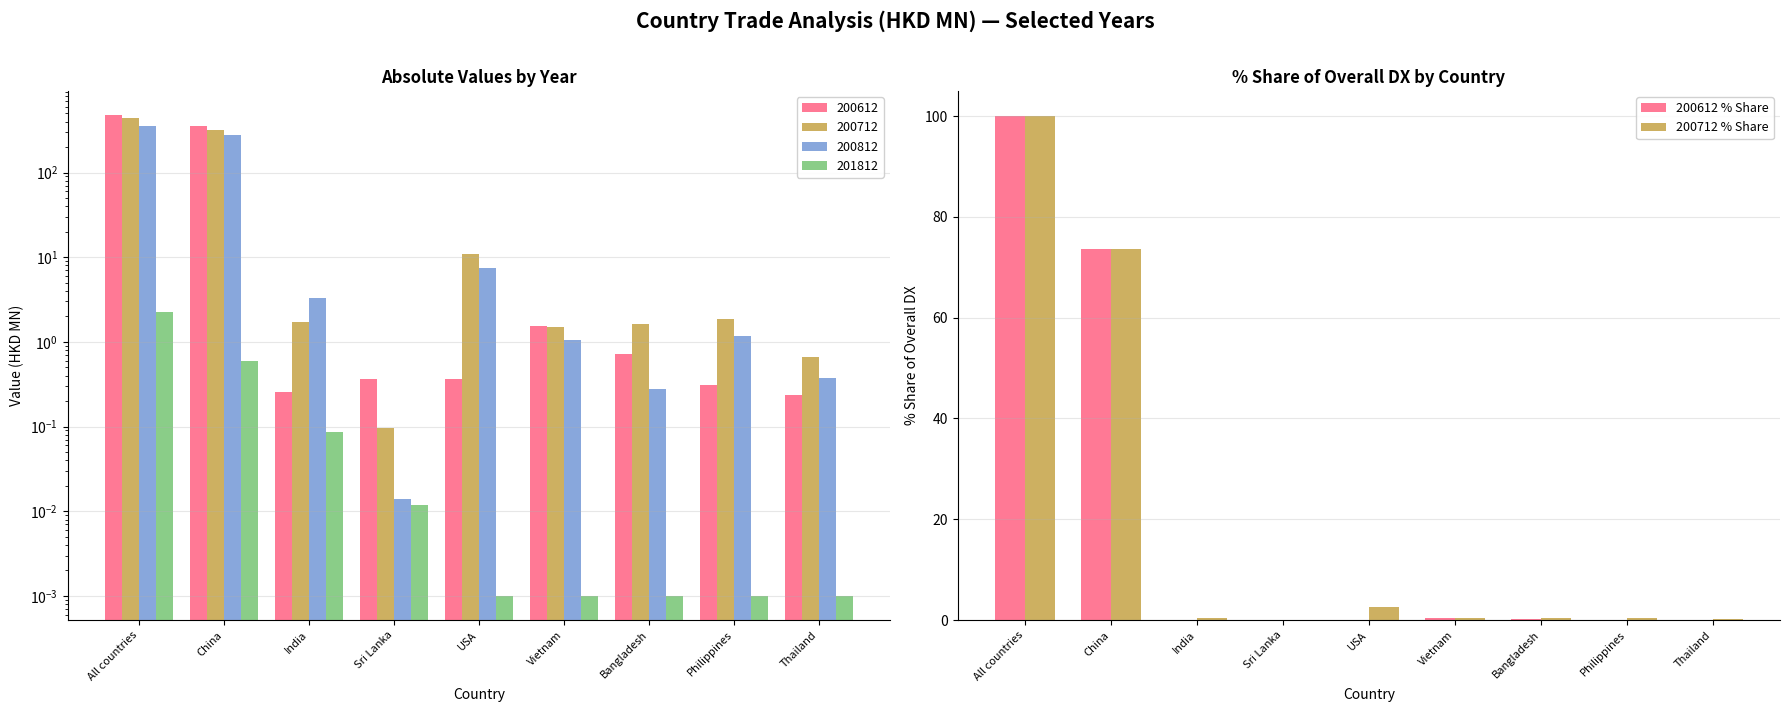

What is the highest value of the 200612 % Share series?

100.0